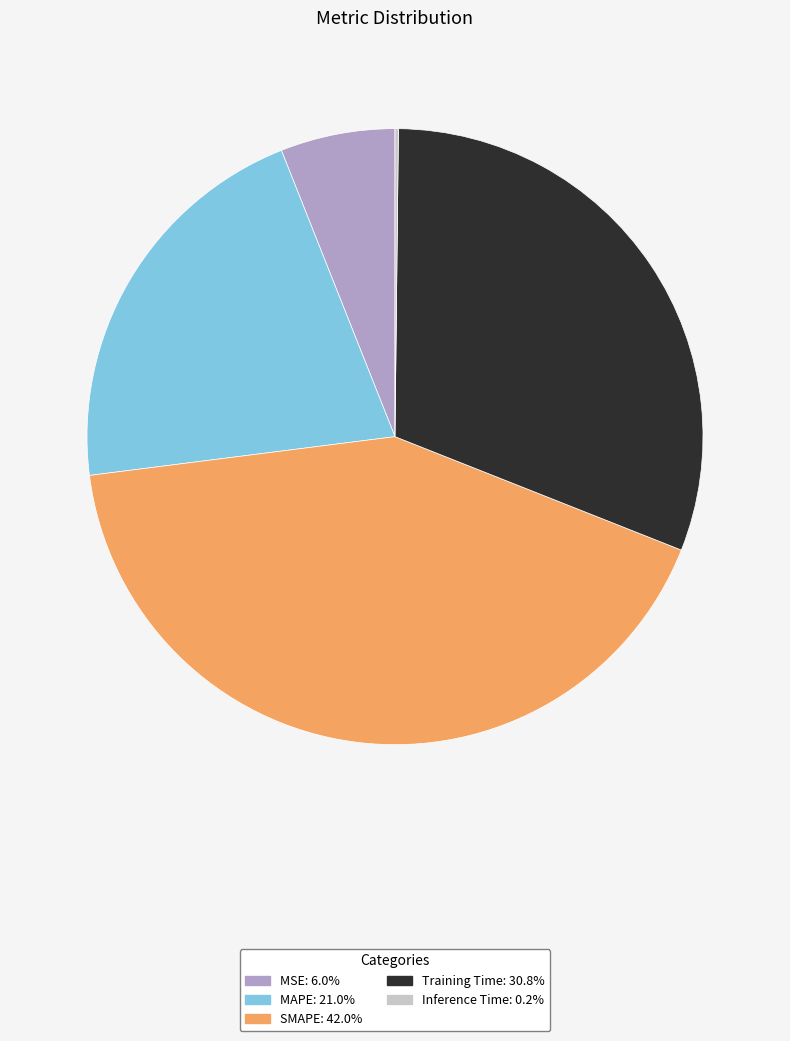

Does MSE represent more than half of the total?

No